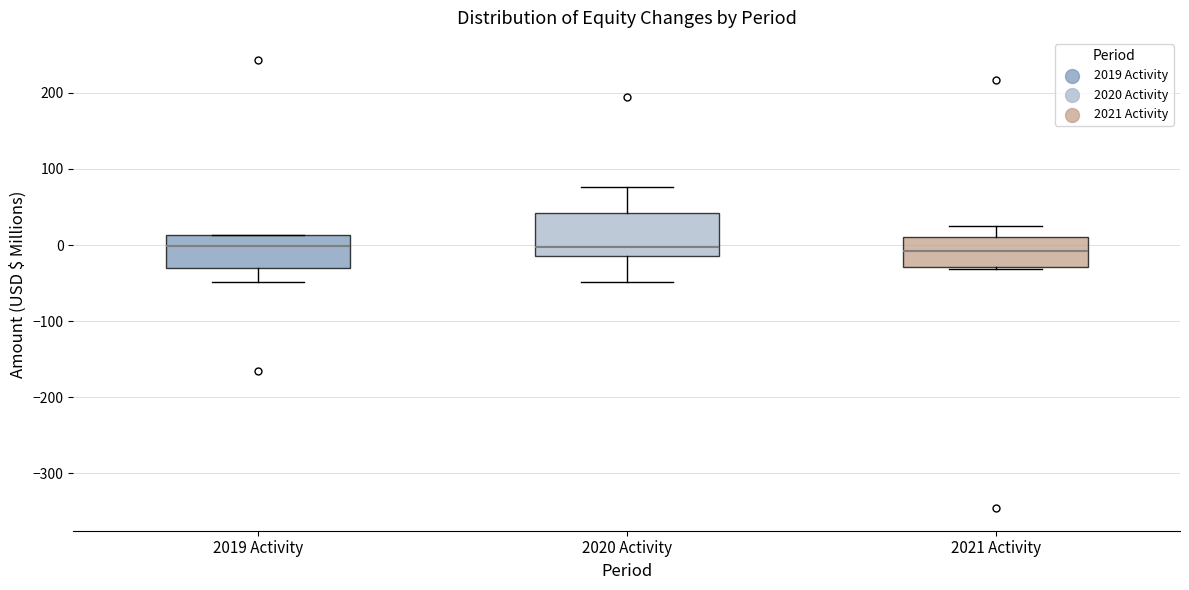

Where is the upper edge of the box for 2019 Activity on the y-axis? The values are not printed on the chart, so give them approximately, as read against the axis.

10